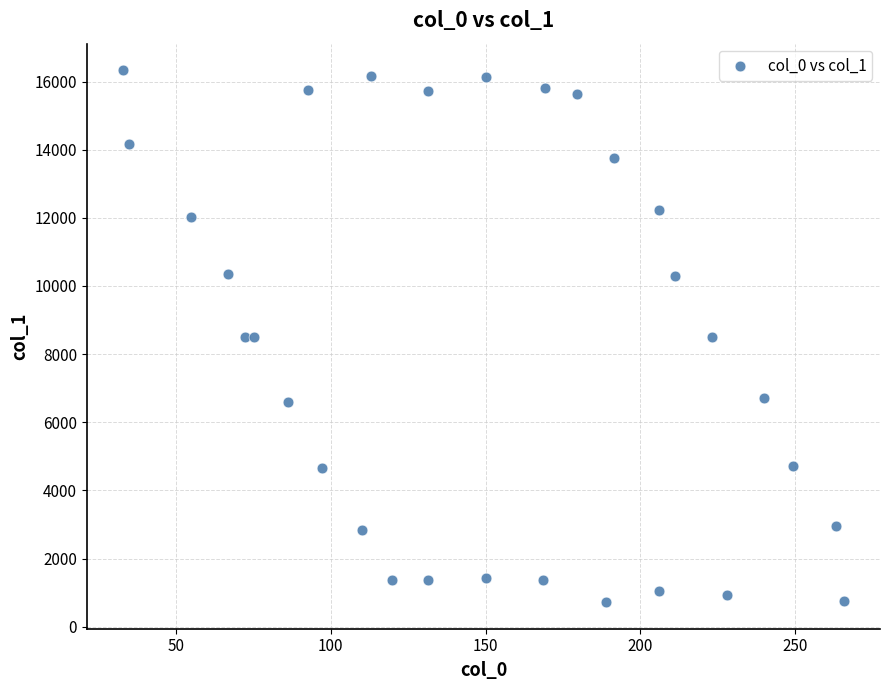

What is the range of X values (max minus min)?

232.7